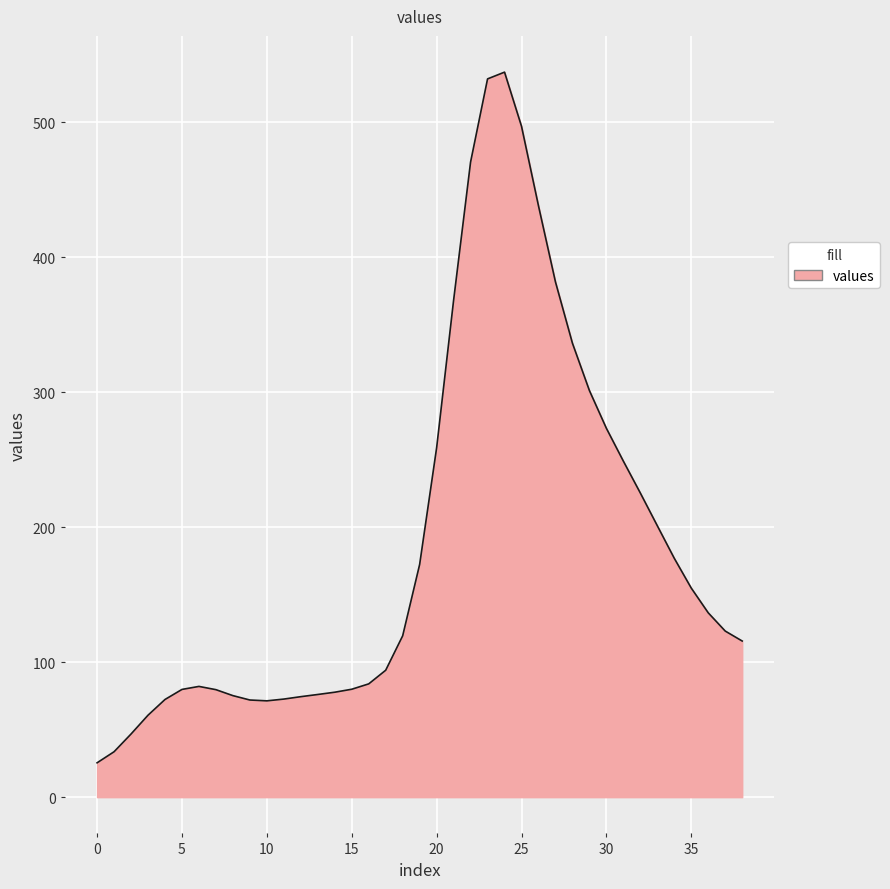

What is the greatest value displayed?

537.0